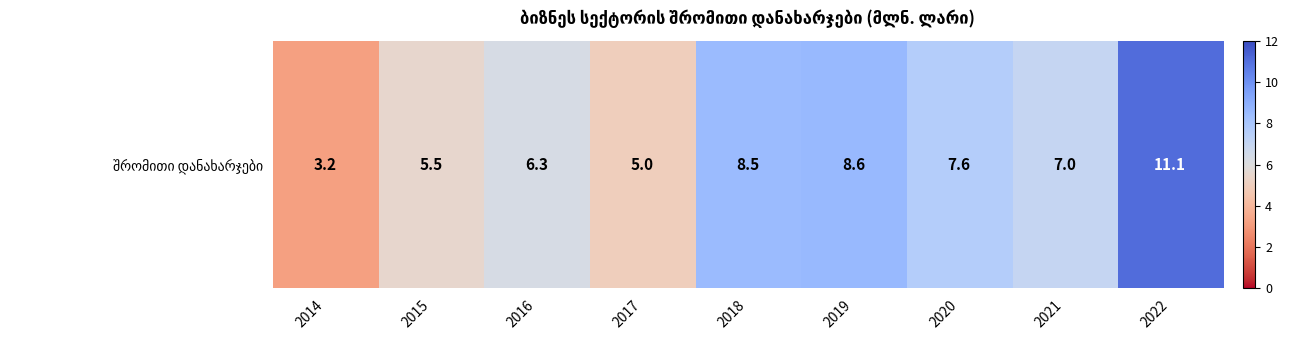

Reading left to right, what are all the values shown in this chart?

2014=3.2	2015=5.5	2016=6.3	2017=5.0	2018=8.5	2019=8.6	2020=7.6	2021=7.0	2022=11.1